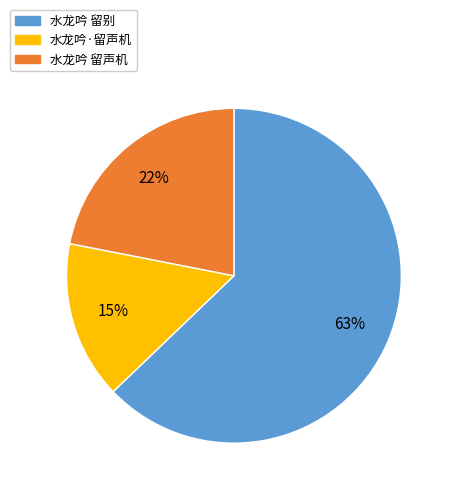

Which has a higher value, 水龙吟 留别 or 水龙吟·留声机?

水龙吟 留别